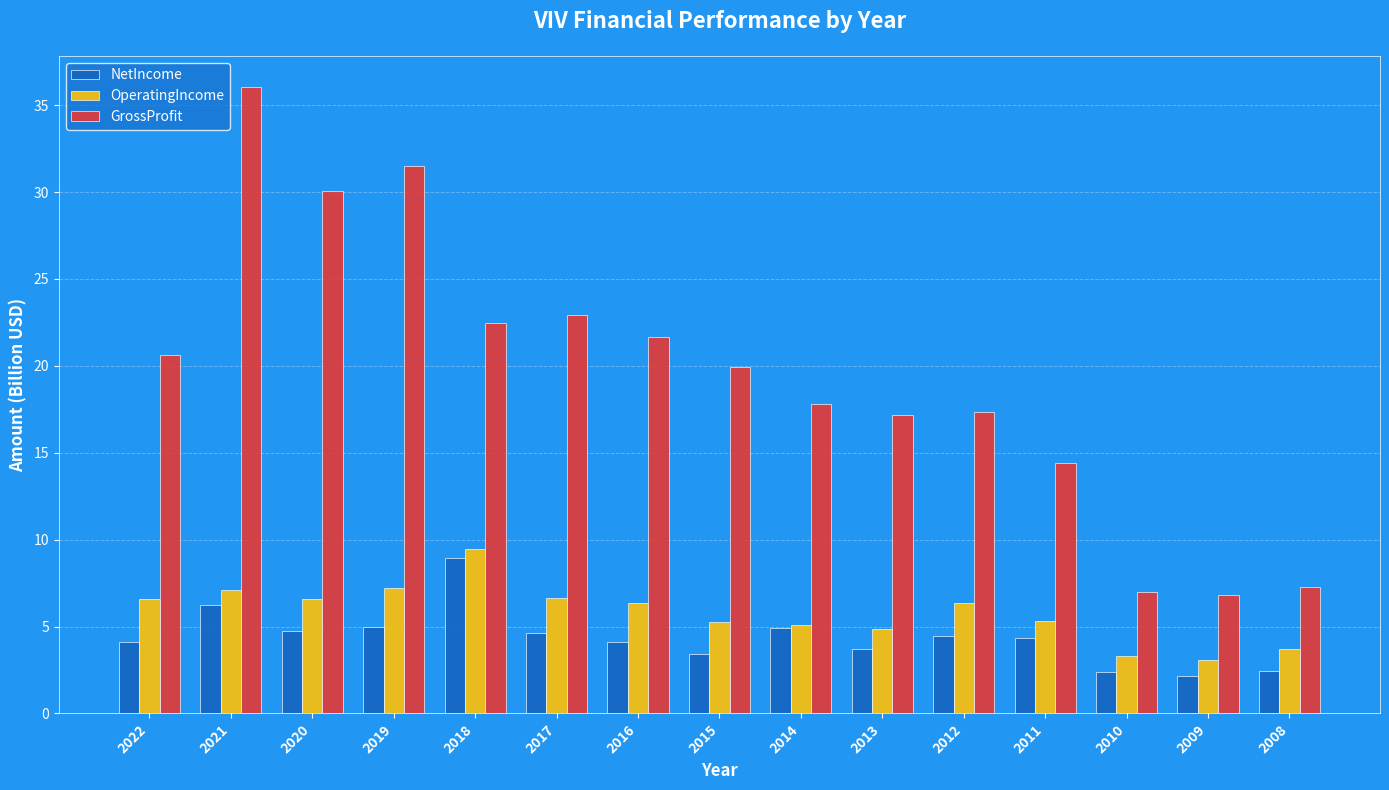

How many groups of bars are there?

15